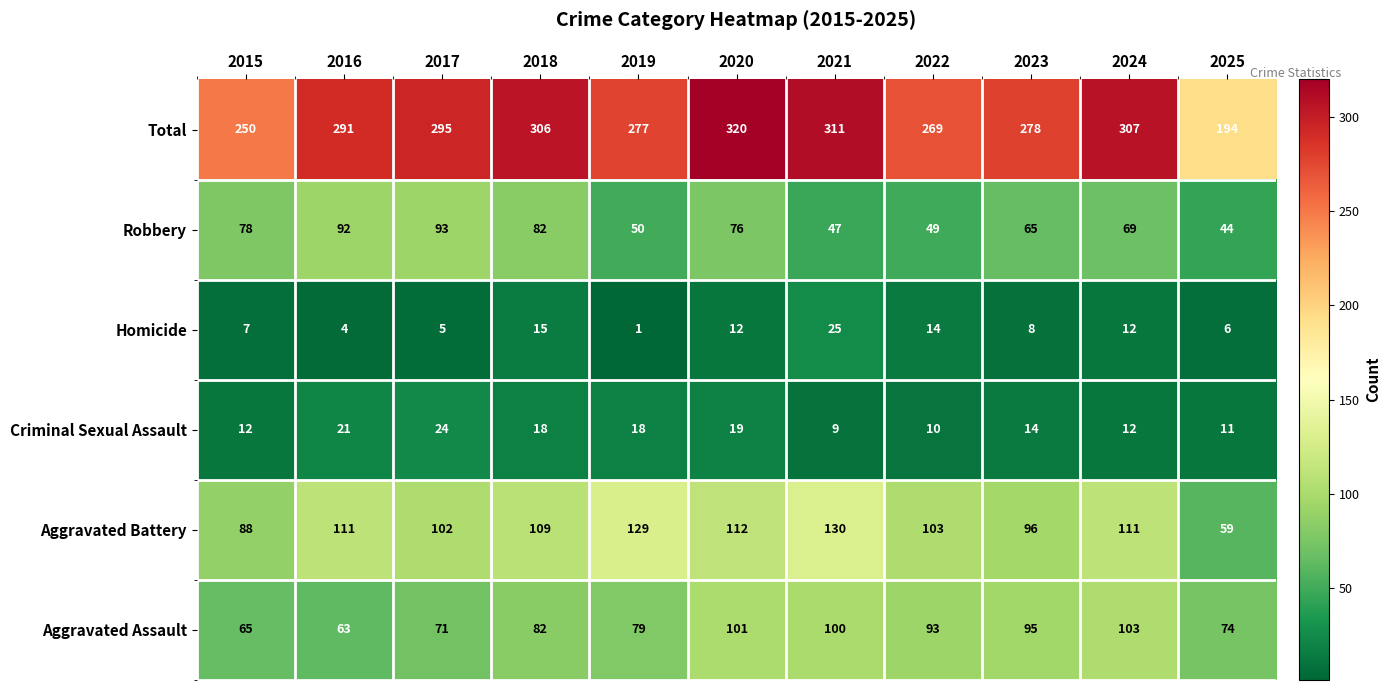

Rank the series at 2023 from lowest to highest value.

Homicide, Criminal Sexual Assault, Robbery, Aggravated Assault, Aggravated Battery, Total